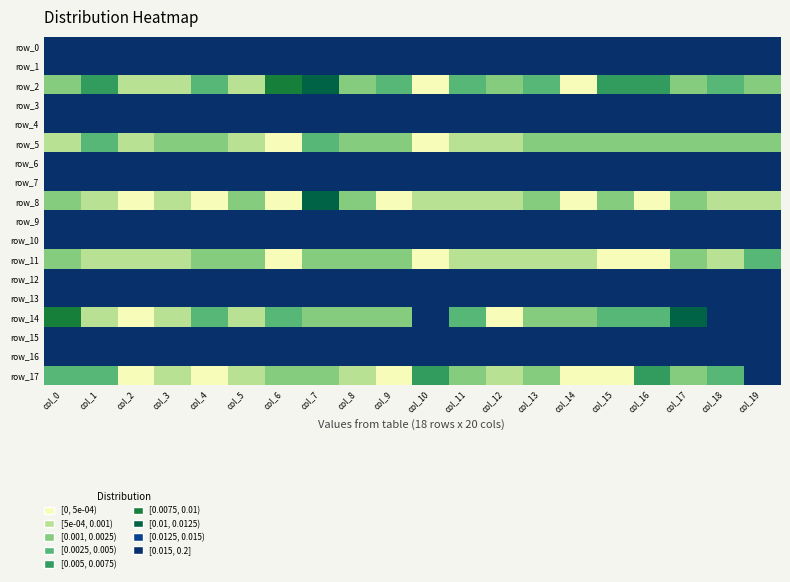

Rank the series at col_10 from highest to lowest value.

row_13, row_16, row_1, row_7, row_4, row_10, row_6, row_9, row_3, row_0, row_15, row_12, row_14, row_17, row_8, row_2, row_5, row_11